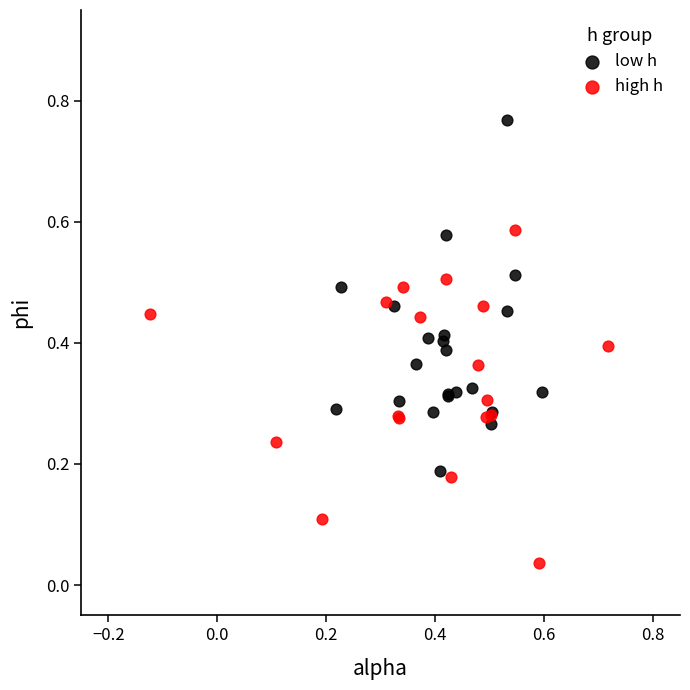

Which series contains the lowest Y value?

high h